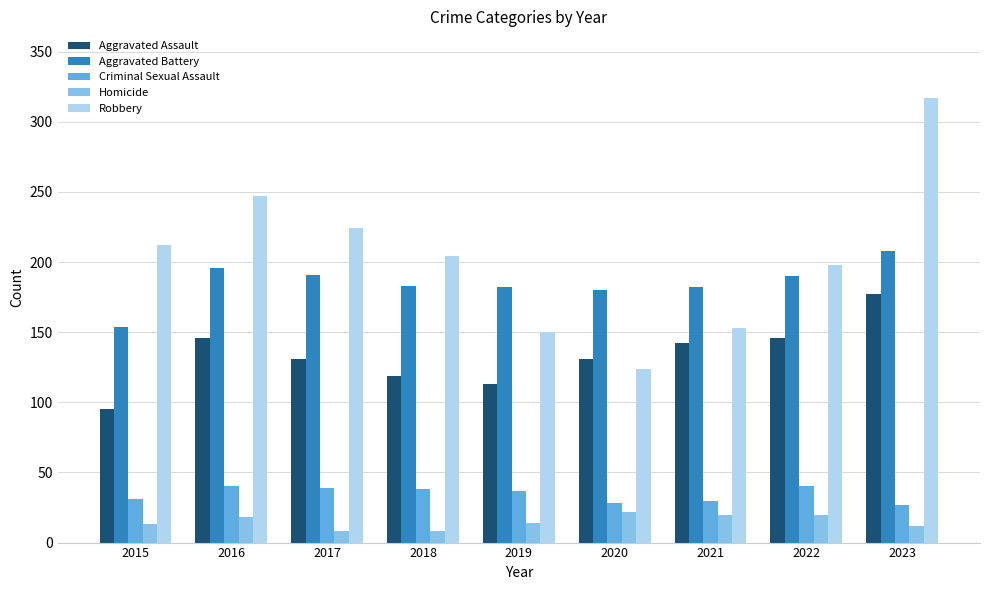

What is the value of the Robbery bar at the 2nd from the left?

247